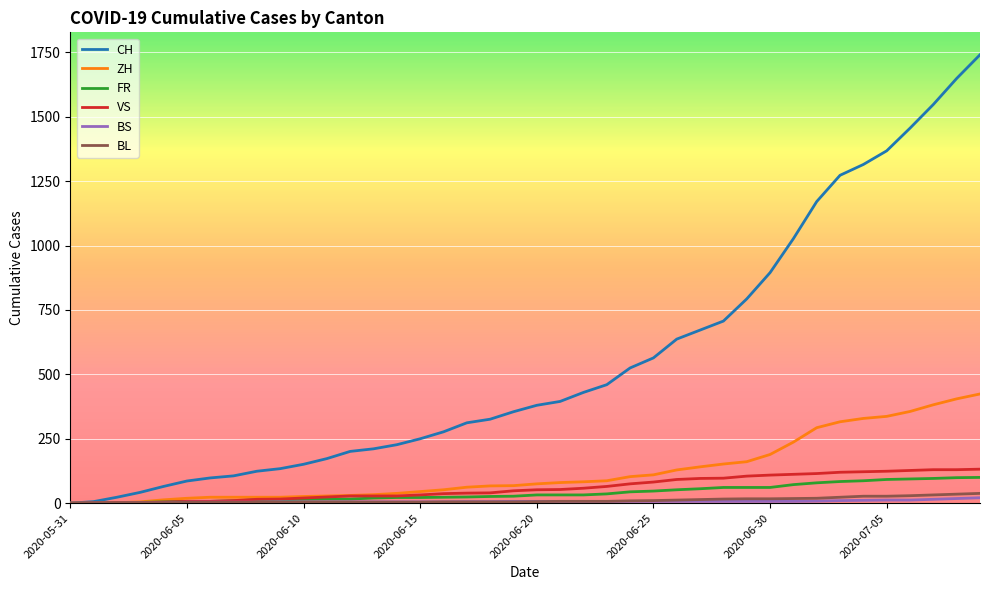

What is the highest value of the BS series?

21